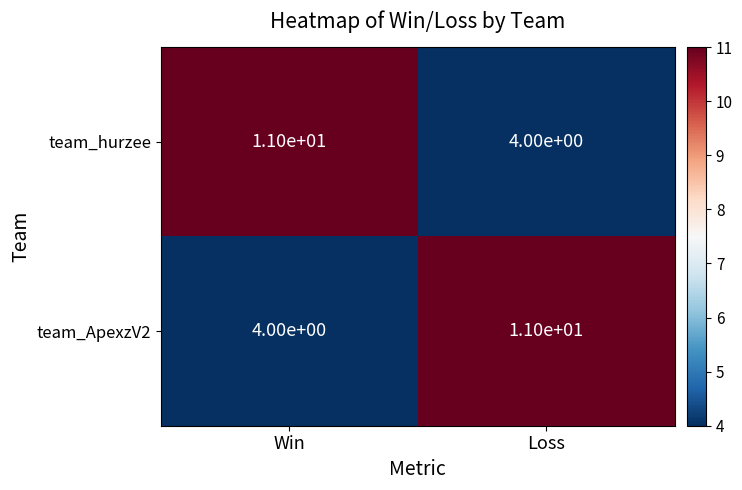

What is the total value across all series at Win?

15